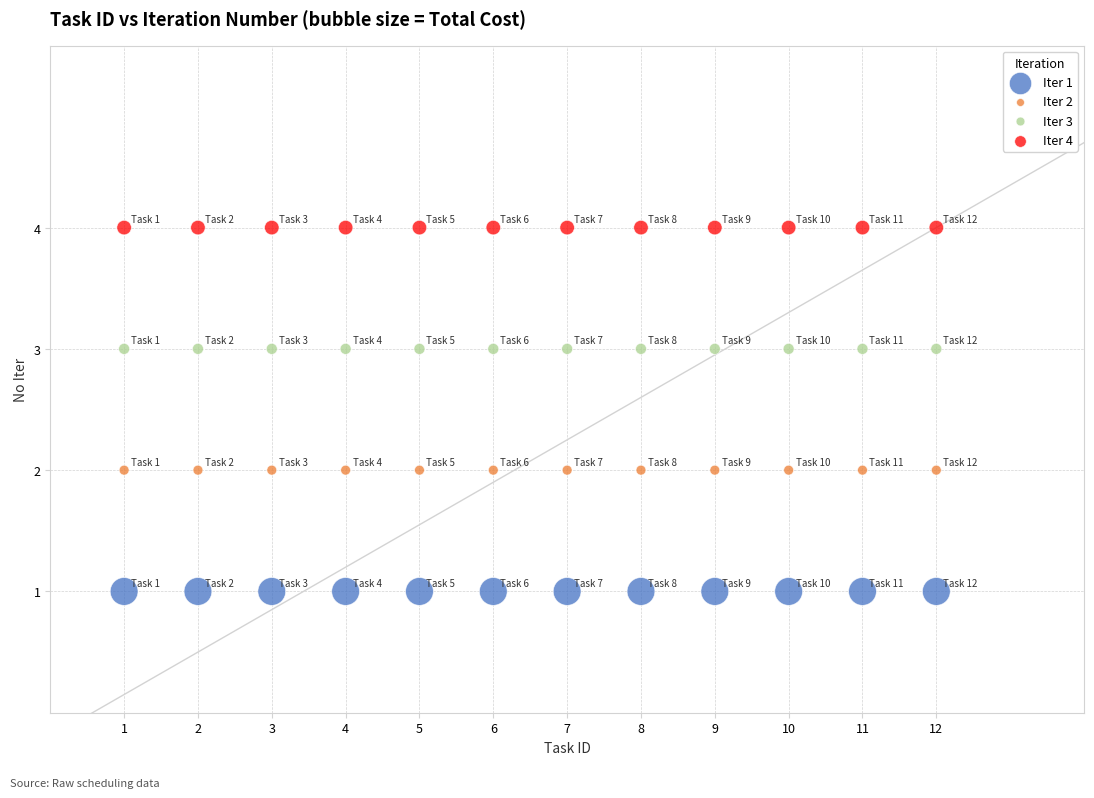

Which series contains the lowest Y value?

Iter 1